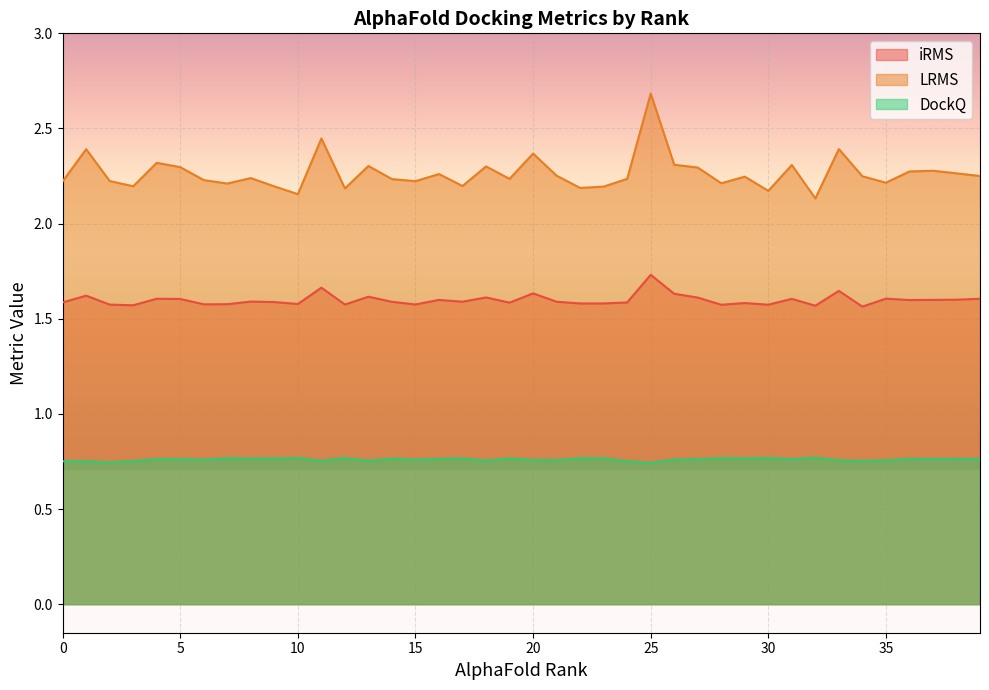

Where is the first local maximum for DockQ?

1